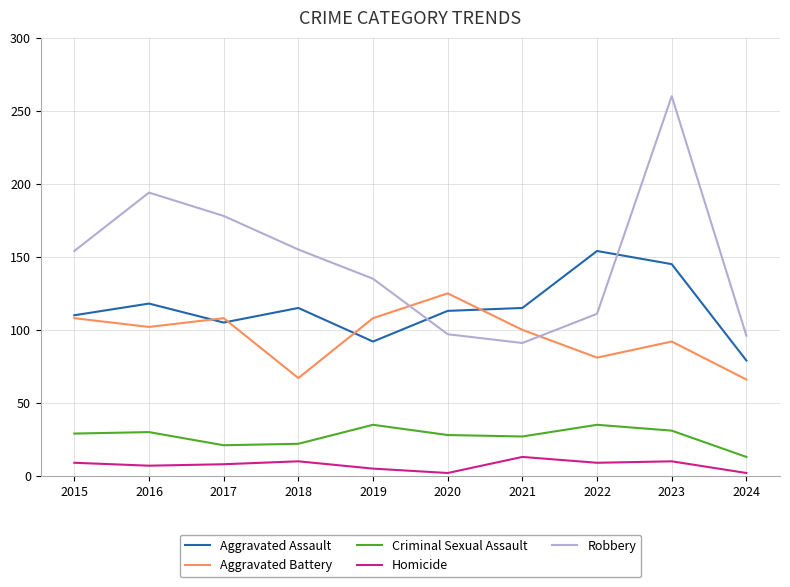

Is it true that Robbery equals 178 at 2017?

True